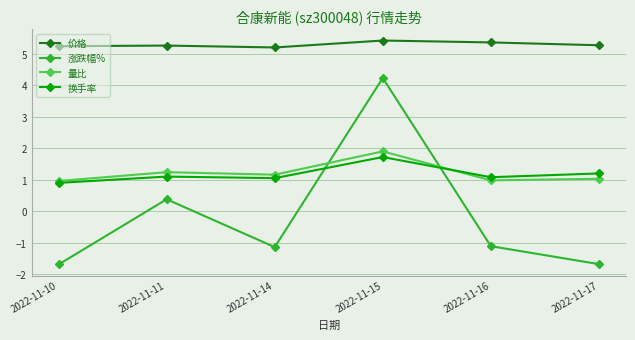

Read the 换手率 value at 2022-11-10.

0.9